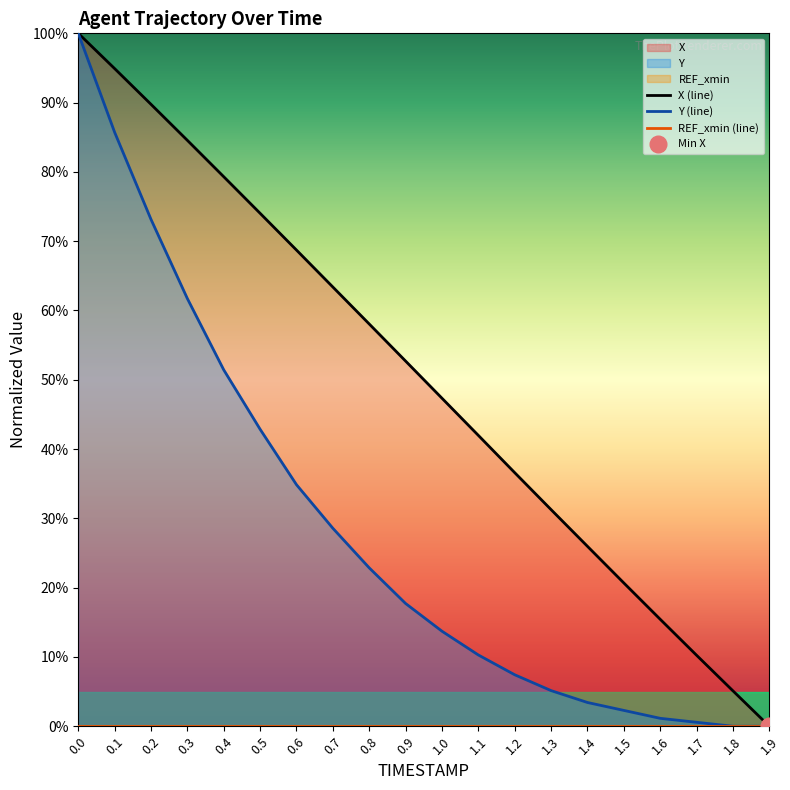

The REF_xmin (line) series shows 0.0 at 1.0. True or false?

True